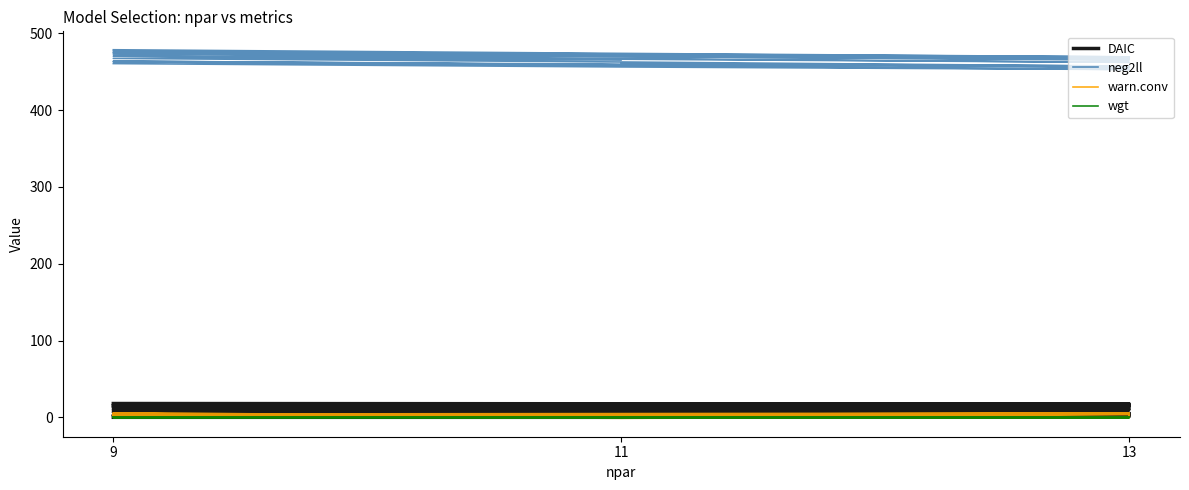

Between 9 and 13, which is larger?

13